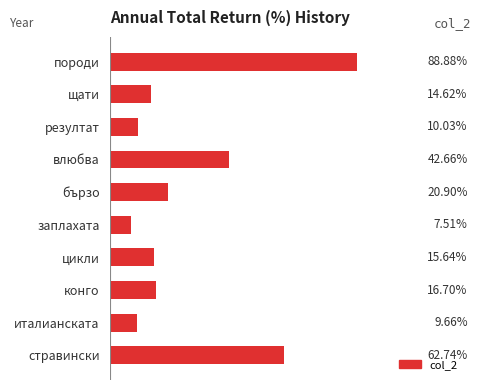

Where is the data nearest to the value 0?

заплахата